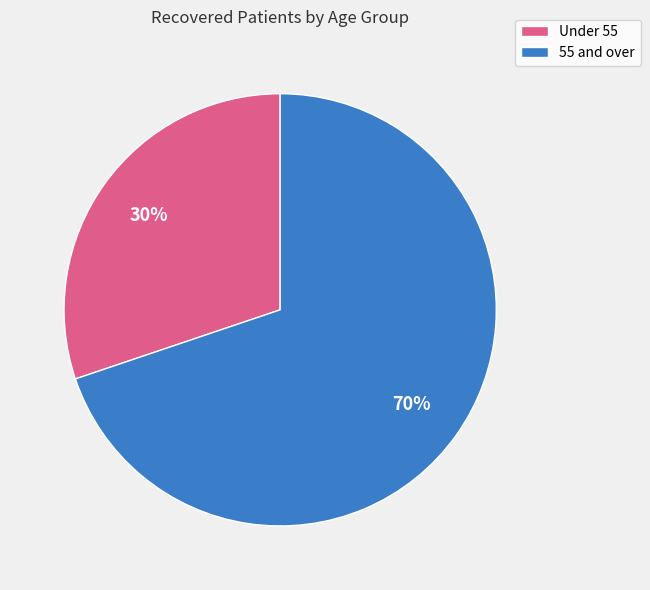

To the nearest percent, what is the difference between the largest and smallest slice percentages?

40%